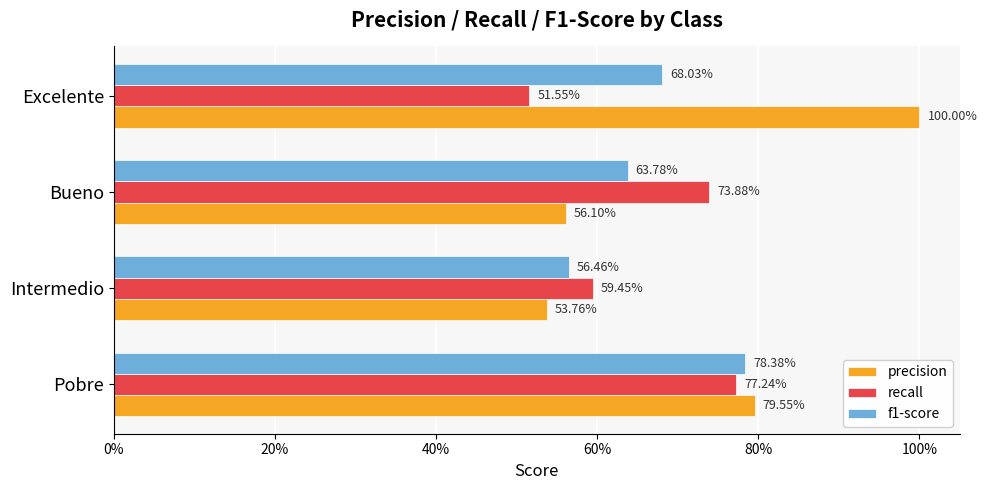

What are all the series names shown in the legend?

precision, recall, f1-score